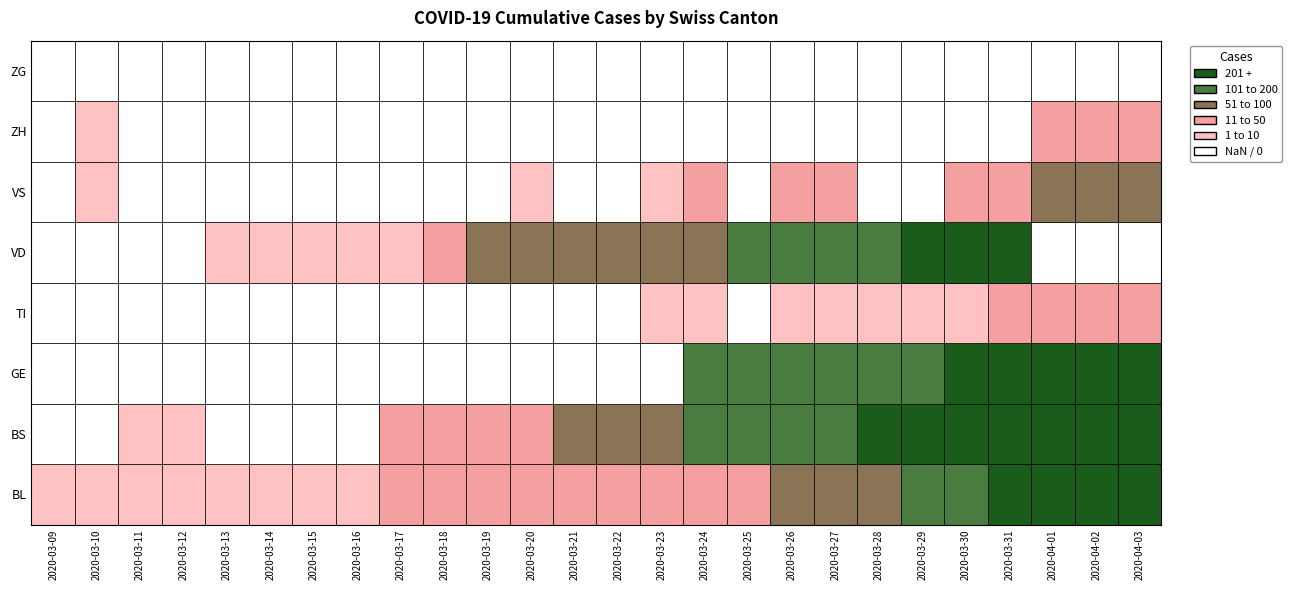

True or false: BL has a value of 1 at 0.

False